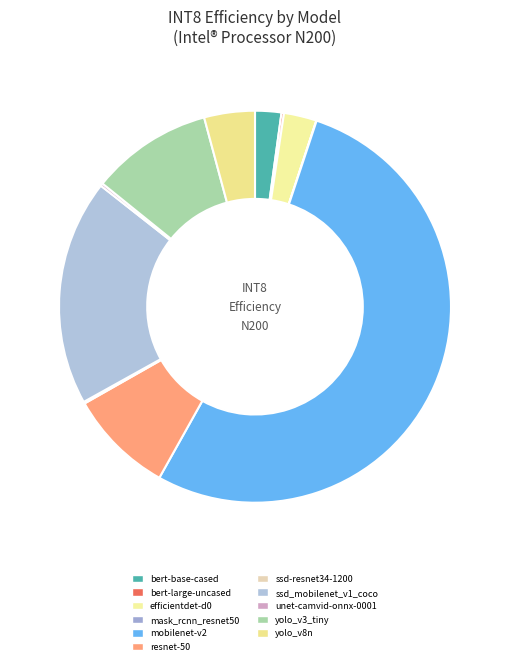

To the nearest percent, what is the average slice percentage?

9%